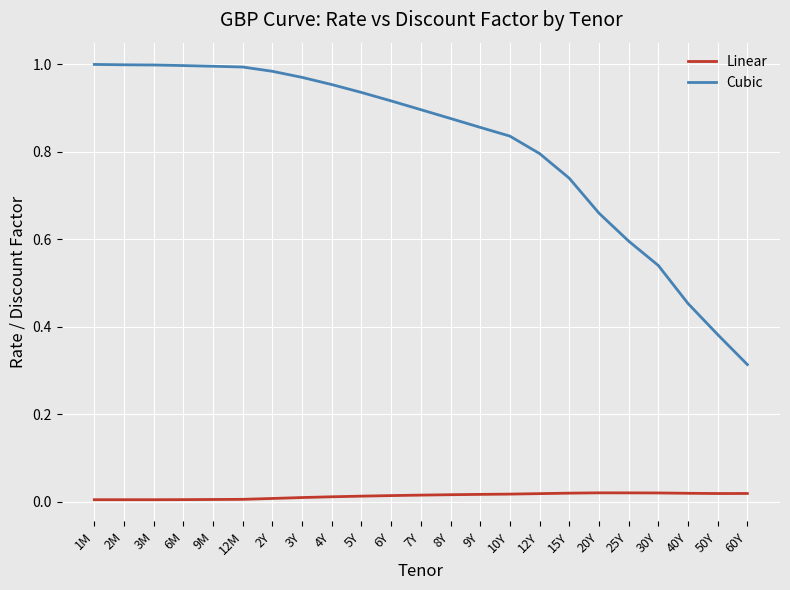

Which series changed the most between 5Y and 12Y?

Cubic